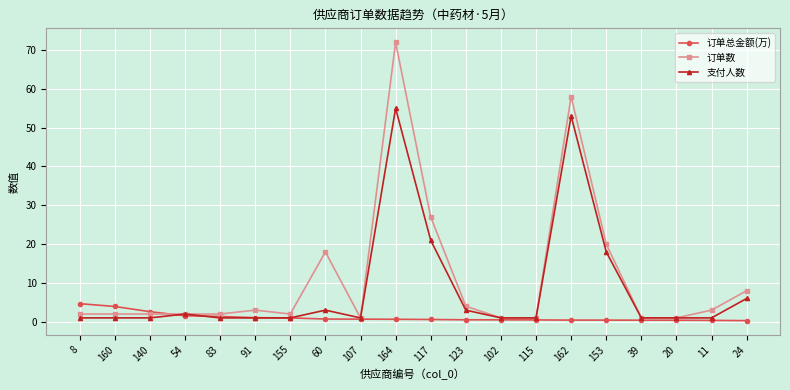

Which series has the widest spread of values?

订单数